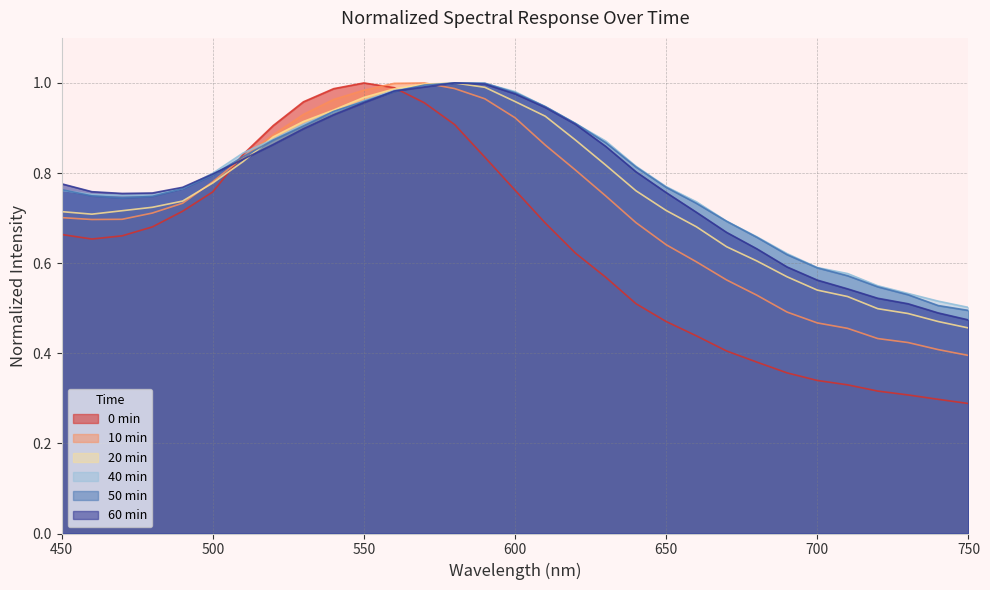

In 10min, how many points are lower than both neighbors (excluding endpoints)?

1